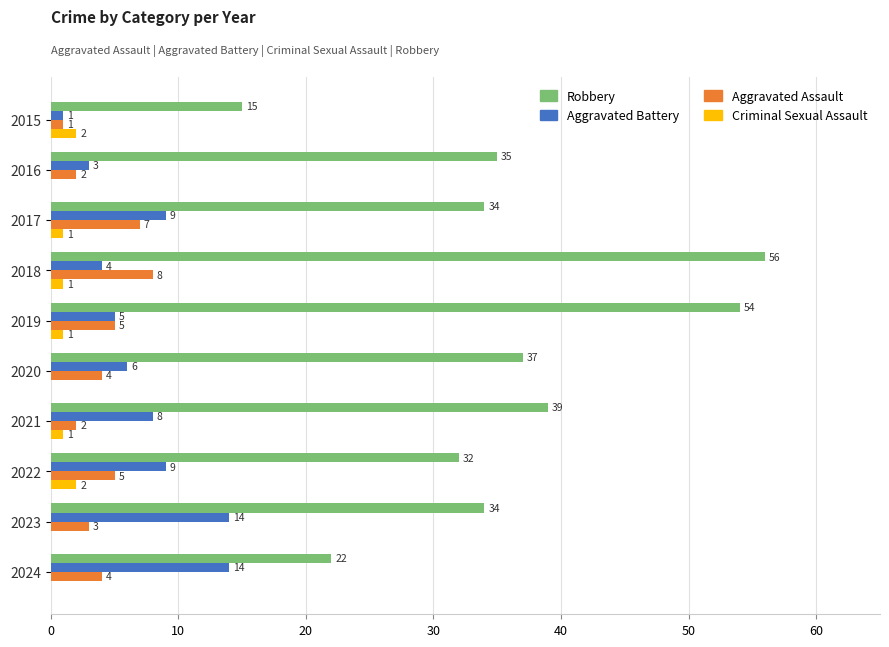

Is the value of Aggravated Assault at 2016 greater than the value of Aggravated Battery at 2020?

No